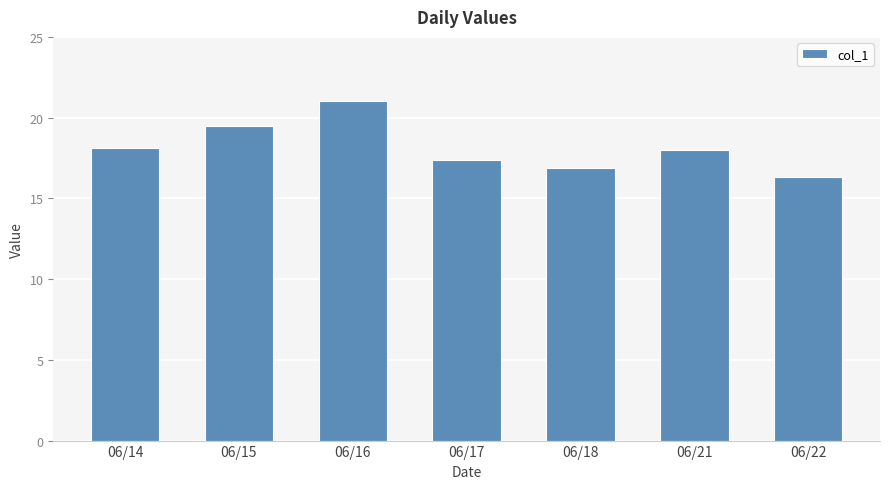

What is the sum of all values?

127.2